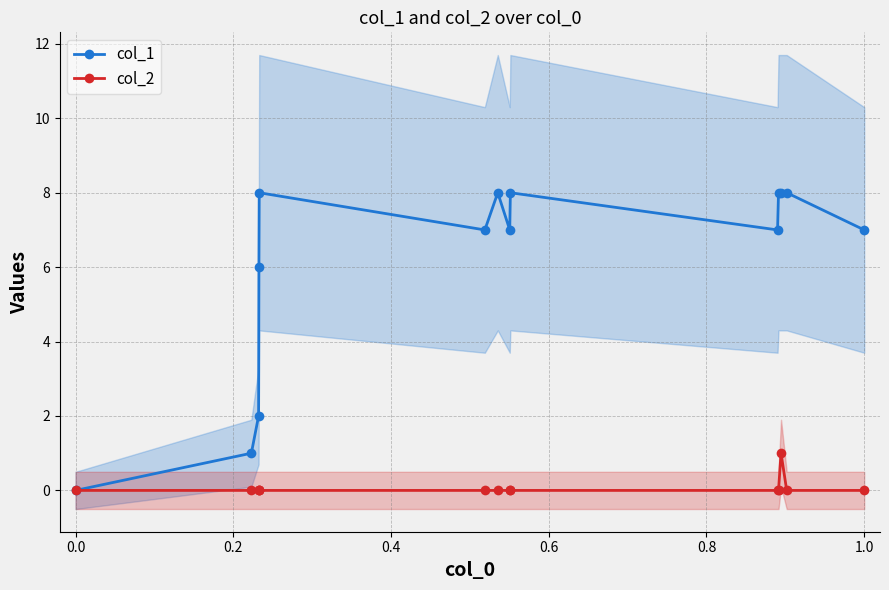

How many series are shown in this chart?

2